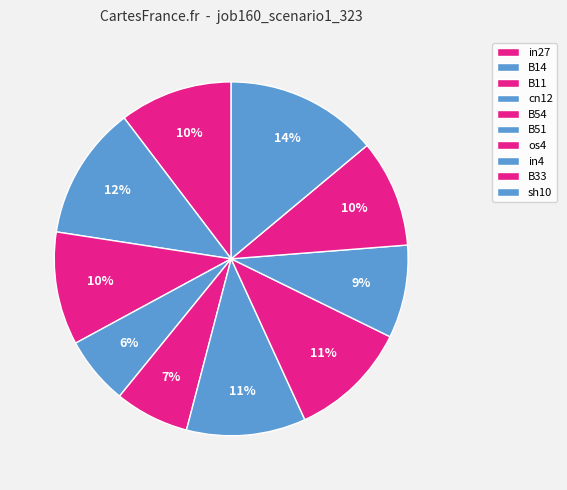

Is there any slice that represents more than half of the pie?

No